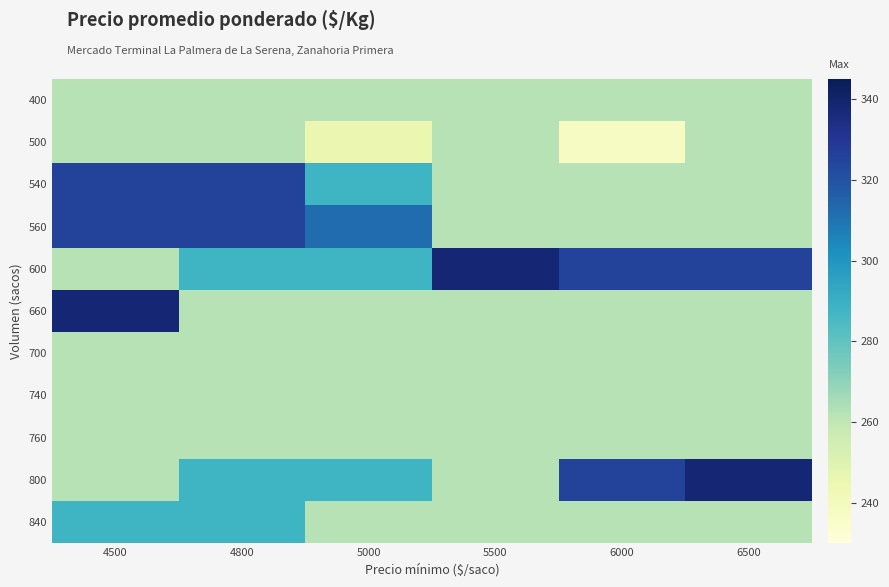

What is the minimum value shown in the chart?

238